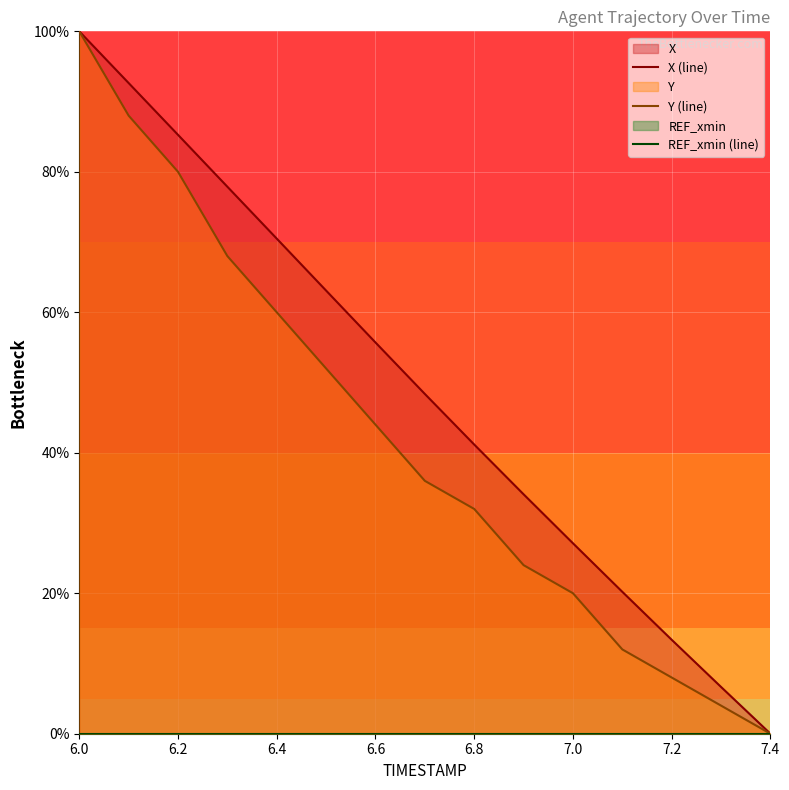

What is the difference between the maximum and minimum values in the X (line) series?

100.0